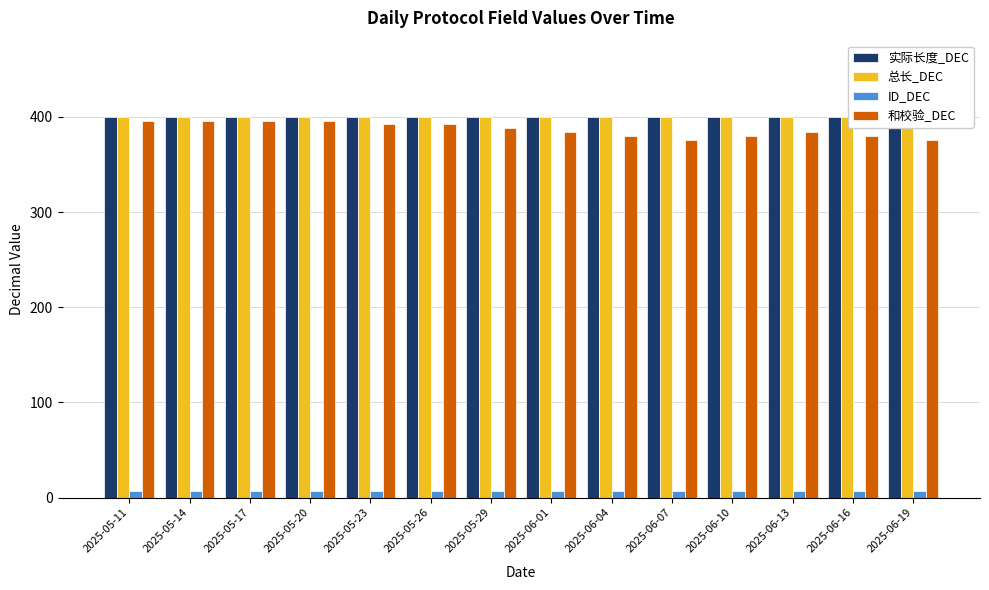

At how many categories does at least one series exceed 53?

14